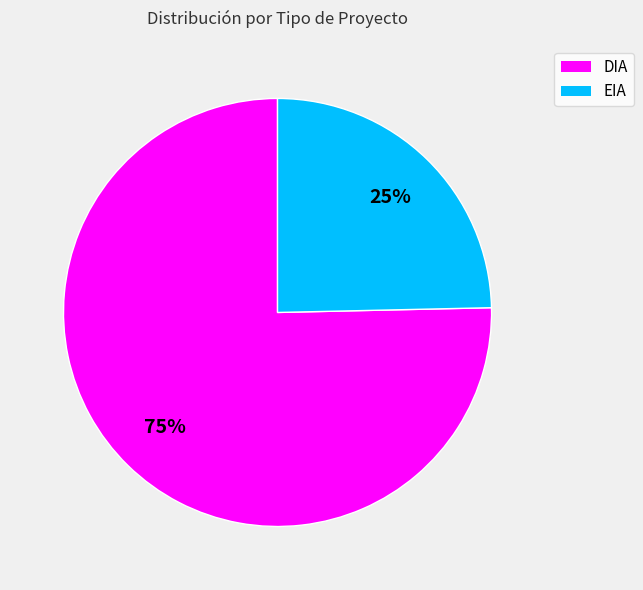

What is the smallest slice in the pie chart?

EIA